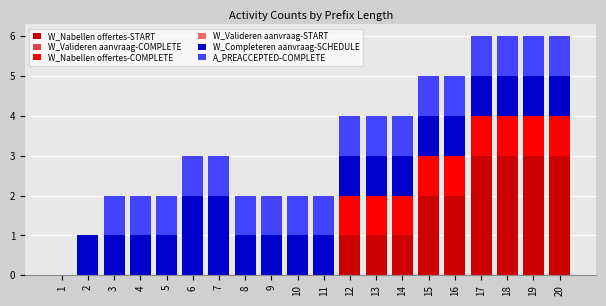

What is the sum of the W_Nabellen offertes-START values at 15 and 20?

5